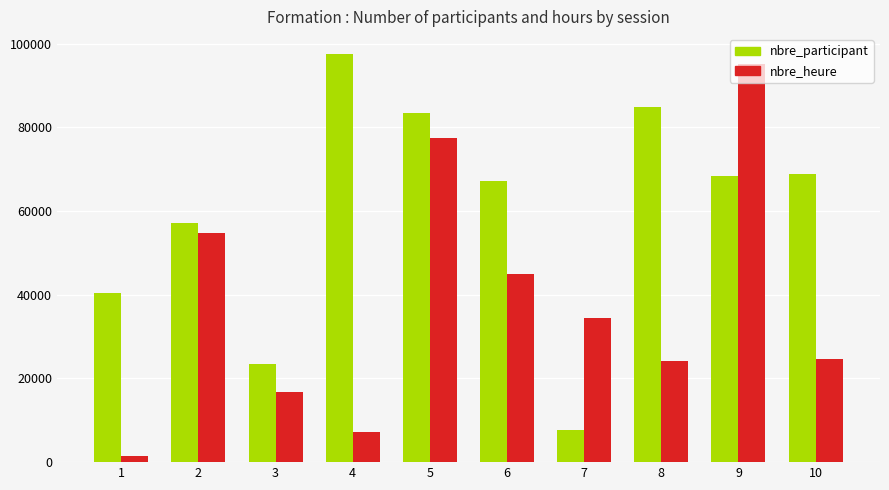

The value of nbre_heure at 8 is 39953. True or false?

False